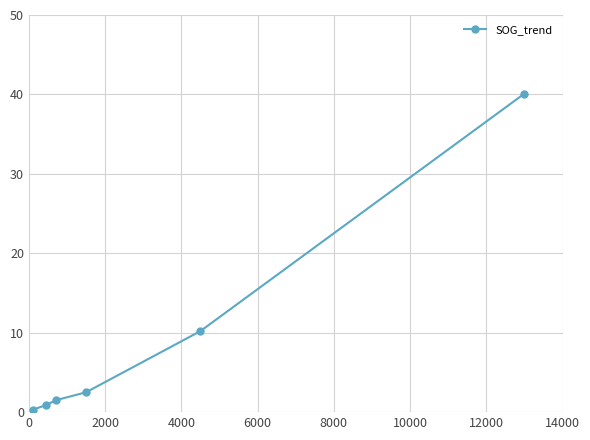

What is the sum of all values?

55.5